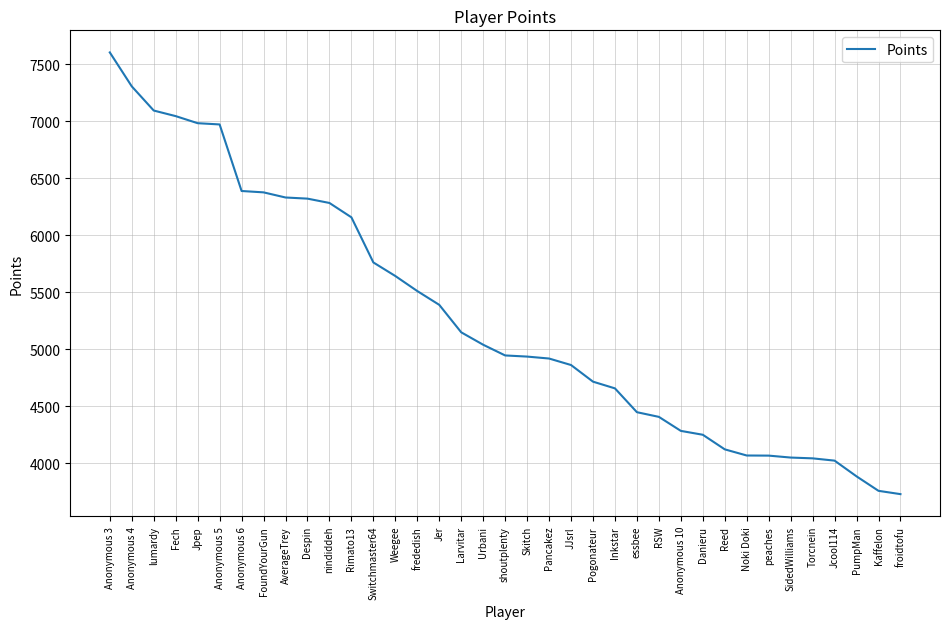

Which has a higher value, Skitch or Jer?

Jer